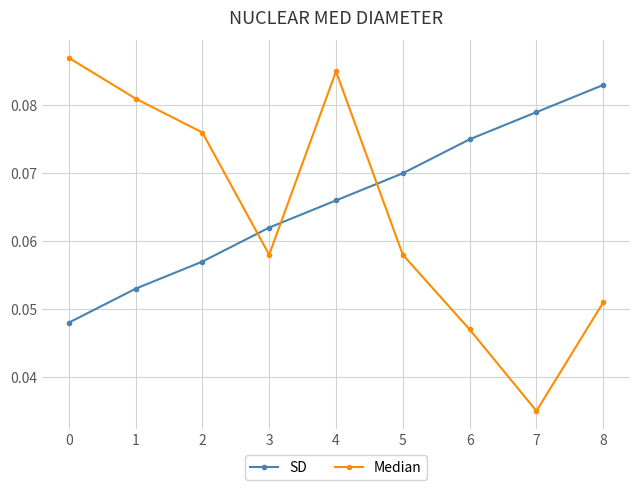

At which category is the sum across all series the highest?

4